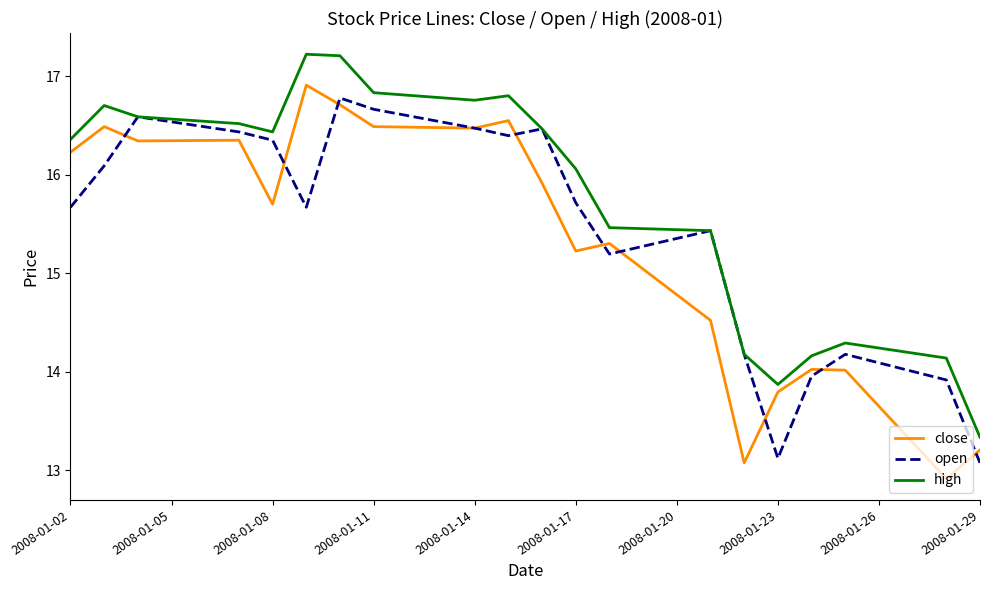

Which series has the largest total across all categories?

high